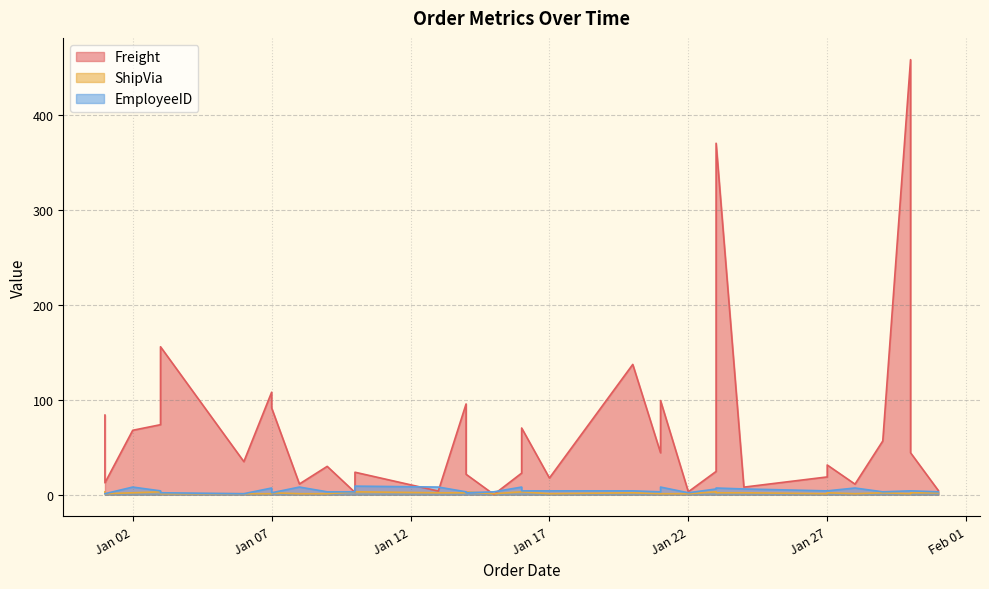

How many data points in ShipVia are less than 2?

14